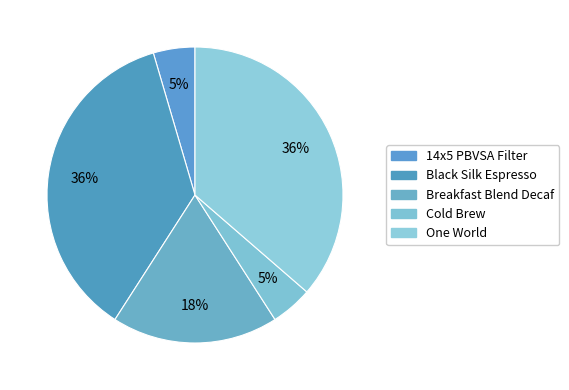

Does One World represent more than half of the total?

No